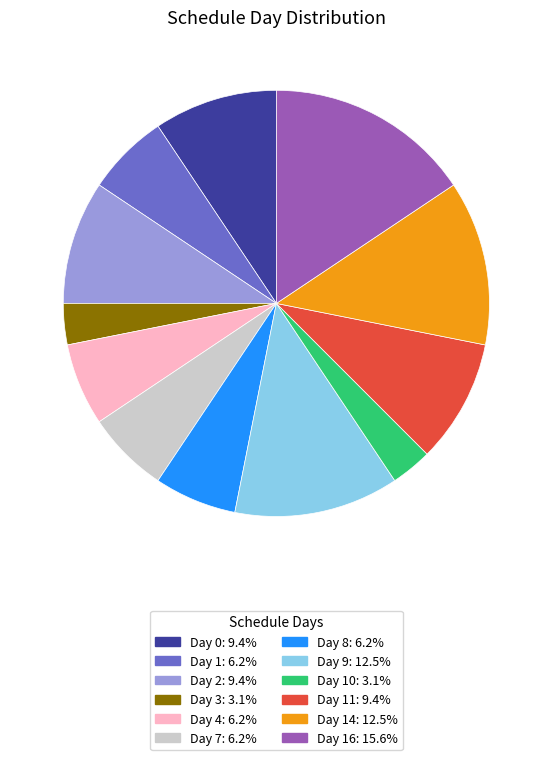

What is the ratio of the value at Day 8: 6.2% to the value at Day 16: 15.6%?

0.4